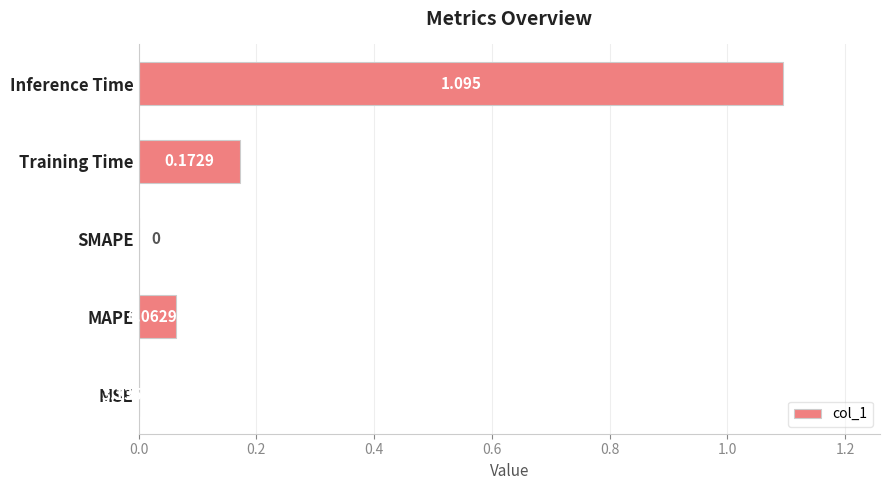

Between MAPE and Training Time, which is larger?

Training Time